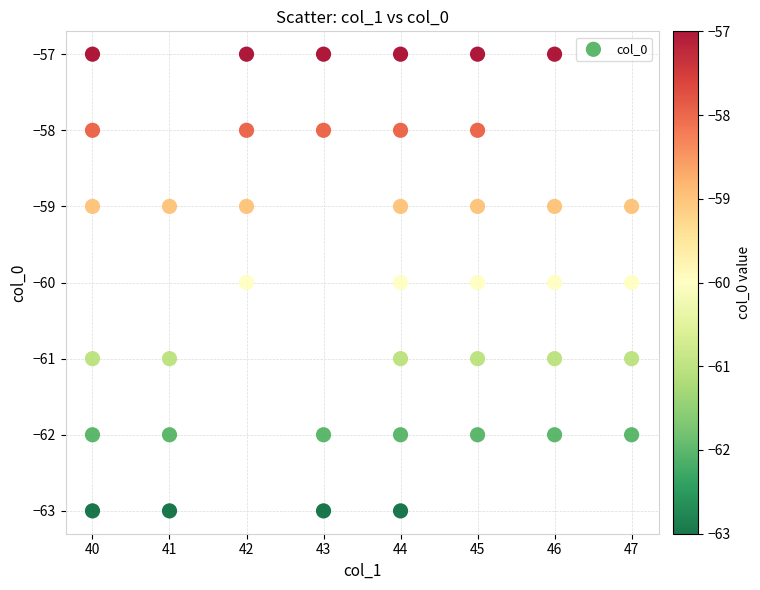

What is the range of X values (max minus min)?

7